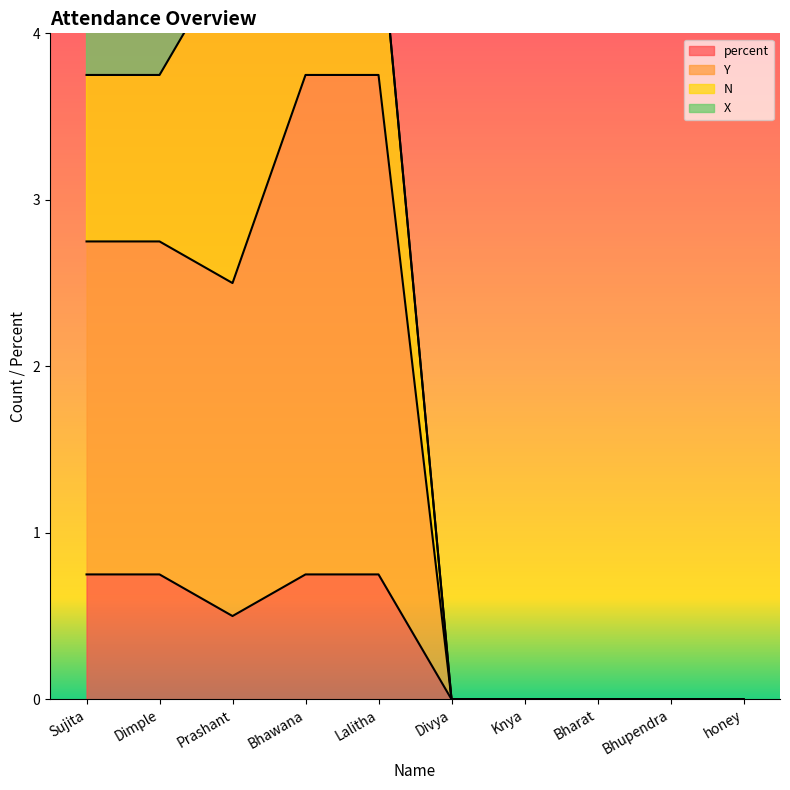

How many percent values are between 0 and 1?

10